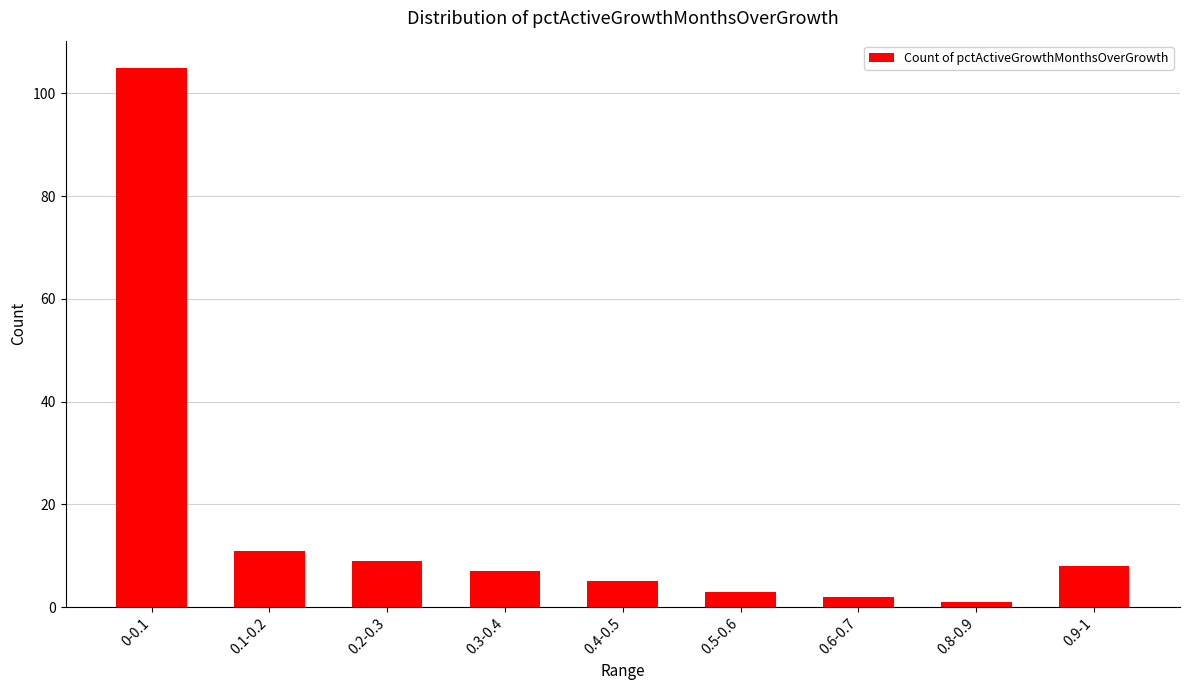

The value at 0.3-0.4 is 7. True or false?

True